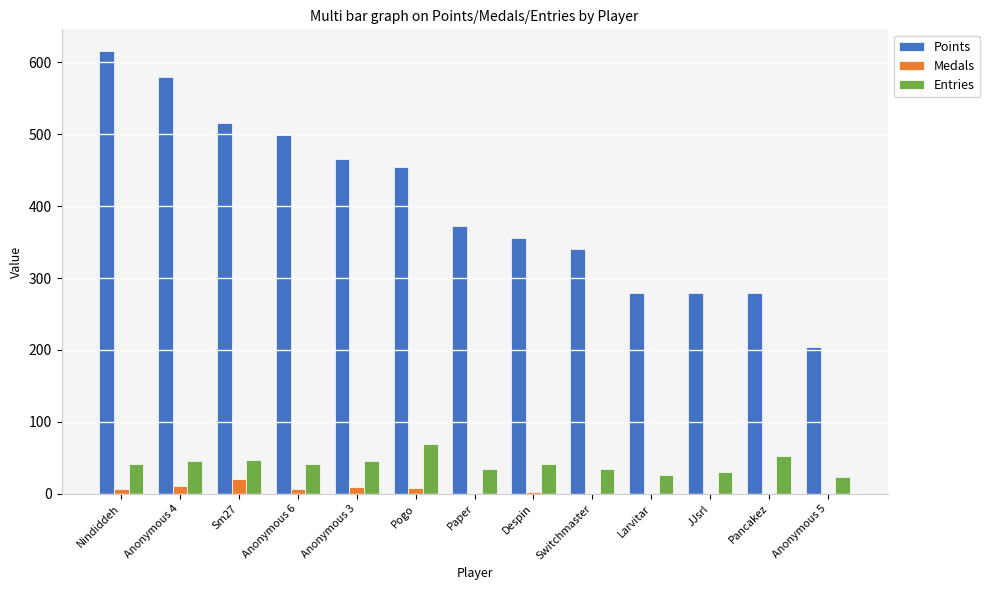

What is the approximate value of Points at Pancakez?

279